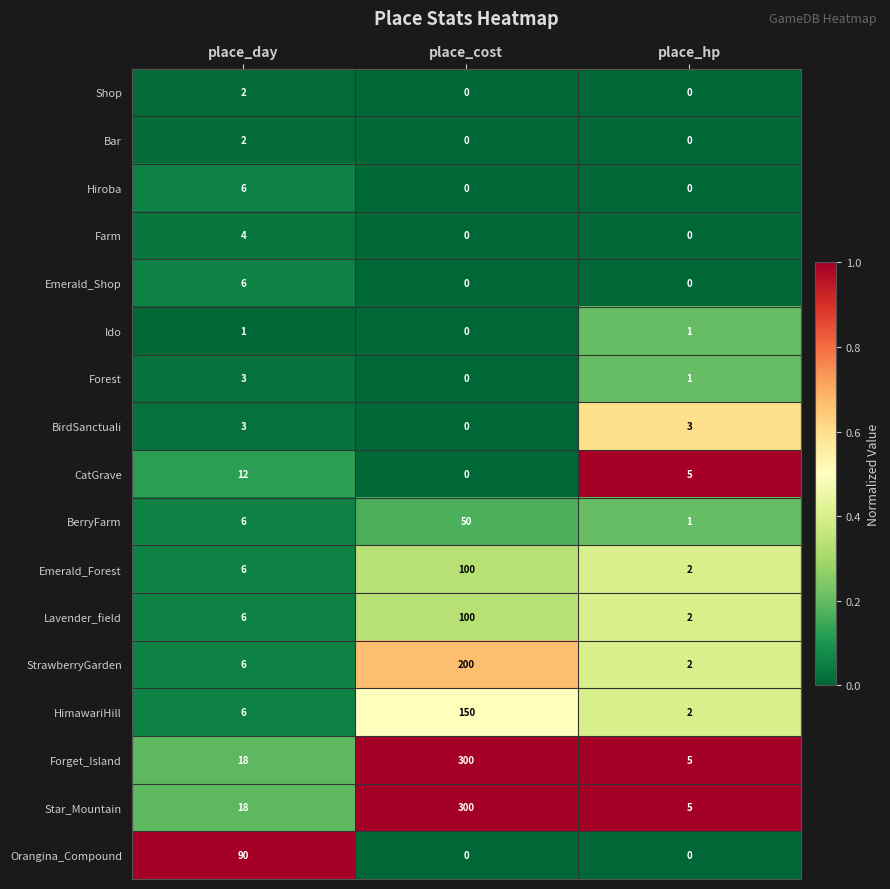

At which category does the chart reach its peak across all series?

place_cost